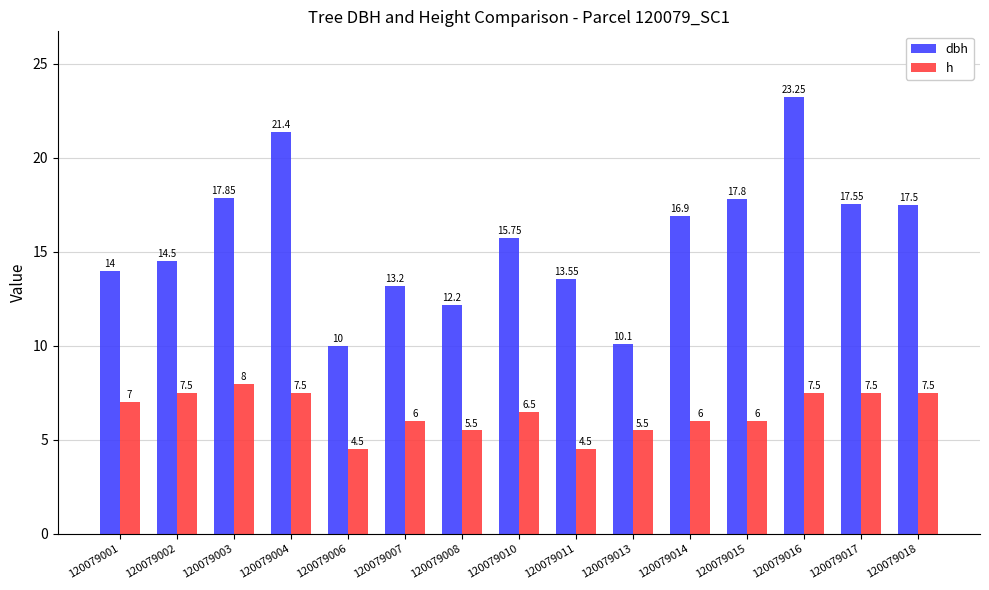

What are all the series names shown in the legend?

dbh, h